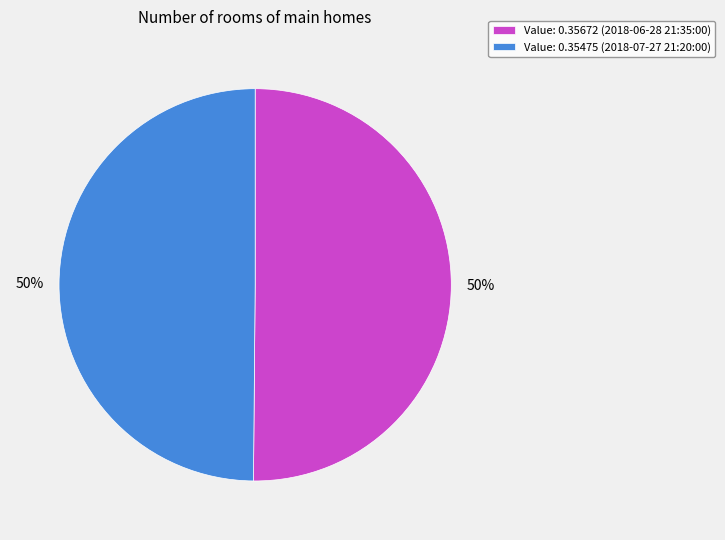

Is it true that Value: 0.35672 (2018-06-28 21:35:00) is 40% of the pie?

False